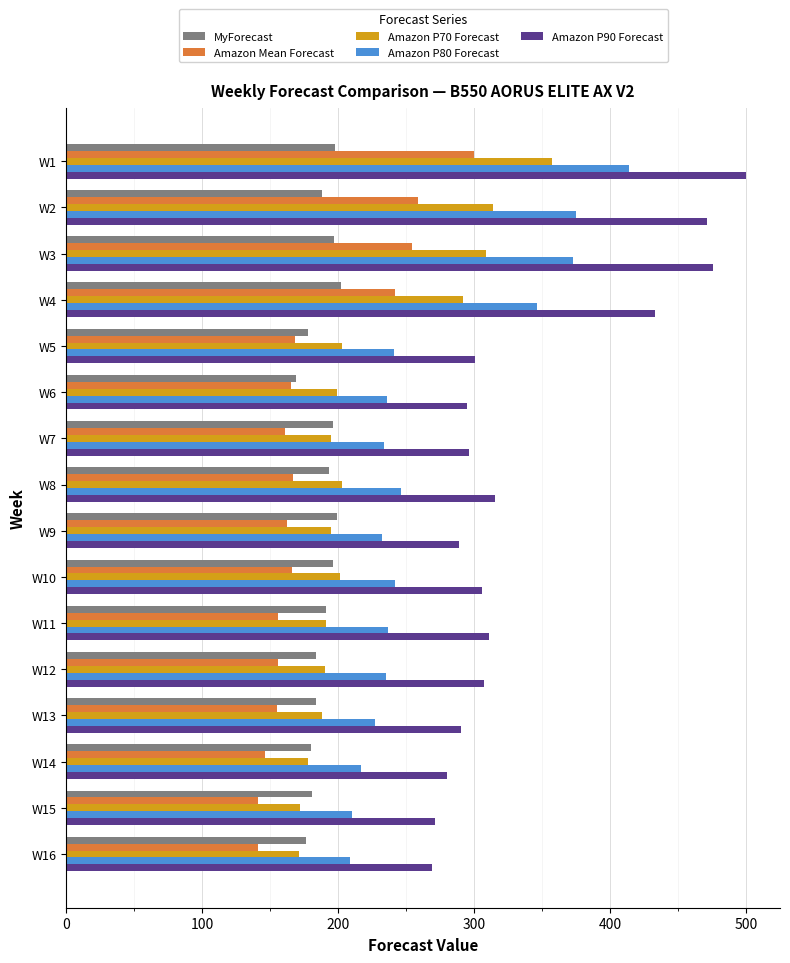

What is the sum of all MyForecast values?

3012